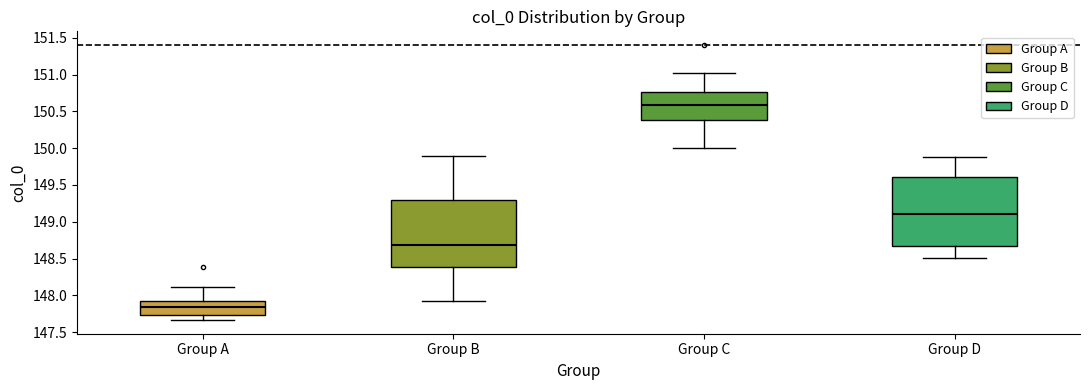

Reading left to right, transcribe this box plot: for each box, give where its median line is, the range the box spans, and where its two whiskers end, as read against the y-axis. The values are not printed on the chart, so give them approximately, as read against the axis.

Group A: median 147.85, box 147.75 to 147.90, whiskers 147.65 to 148.10
Group B: median 148.70, box 148.40 to 149.30, whiskers 147.95 to 149.90
Group C: median 150.60, box 150.40 to 150.75, whiskers 150.00 to 151.00
Group D: median 149.10, box 148.70 to 149.60, whiskers 148.50 to 149.90